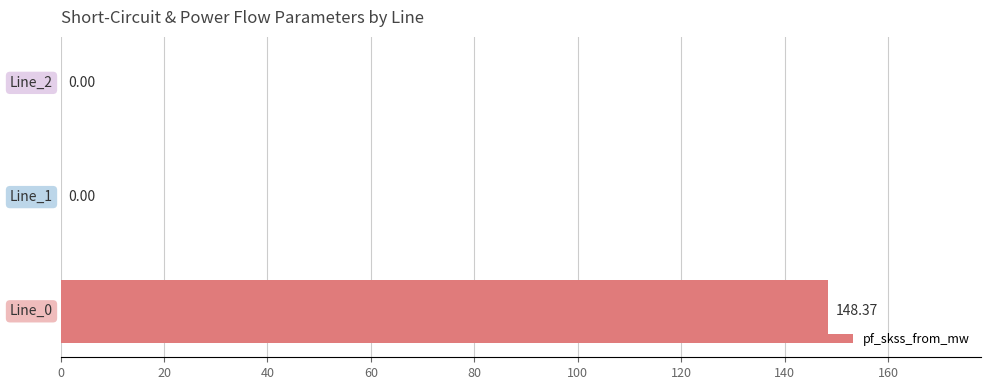

What is the sum of all values?

148.4